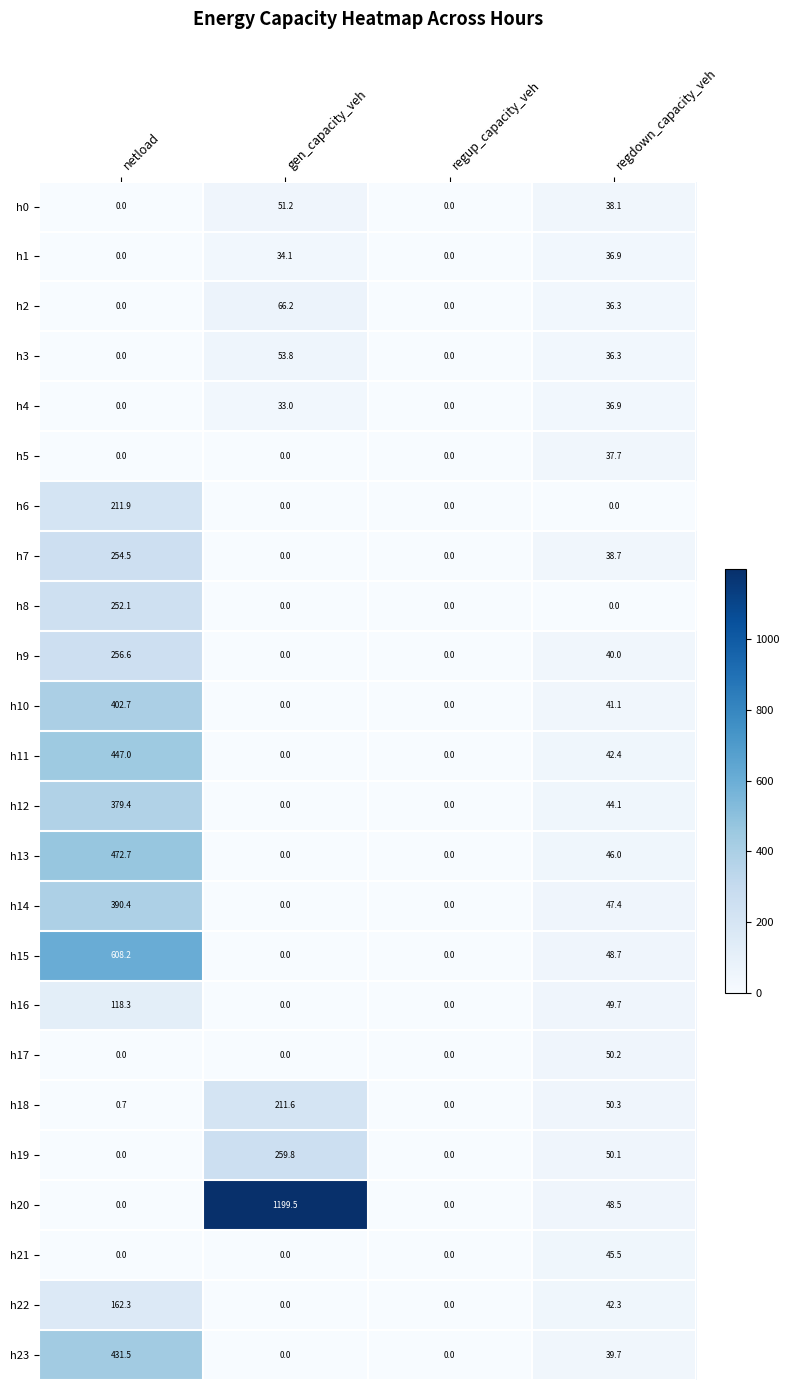

What is the total value across all series at regdown_capacity_veh?

946.9